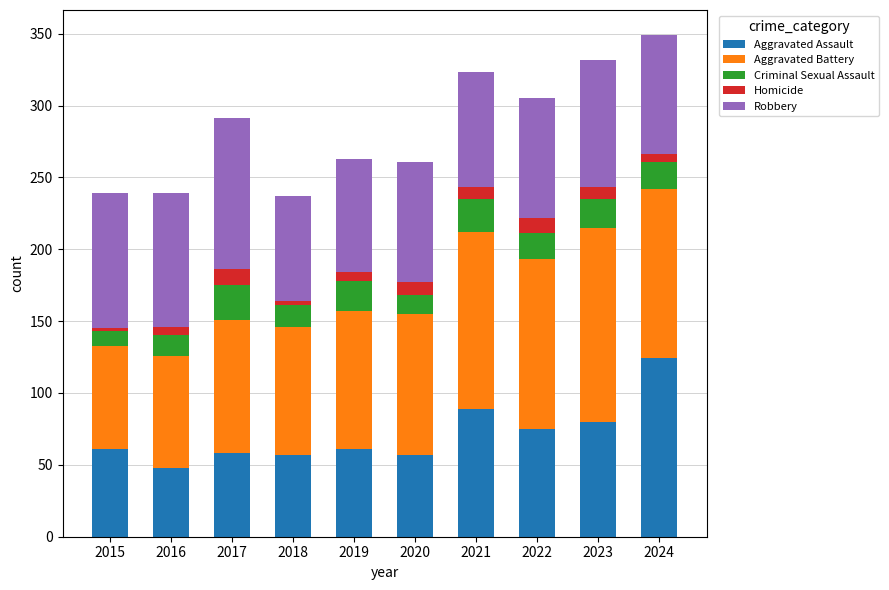

What is the total value across all series at 2021?

323